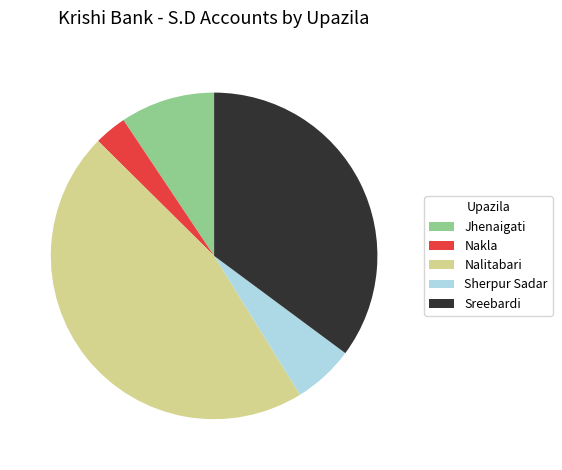

The Sherpur Sadar slice represents 6% of the pie. True or false?

True